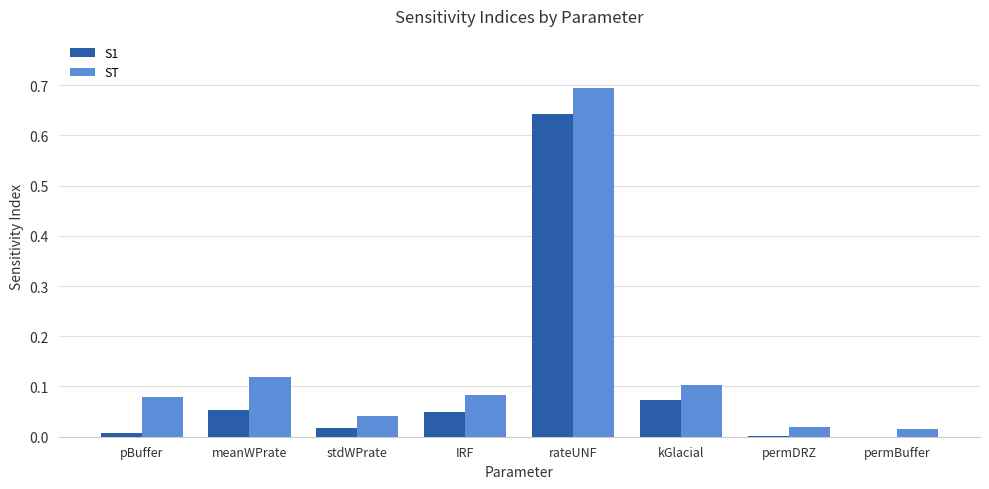

Which category has the highest value across all series?

rateUNF